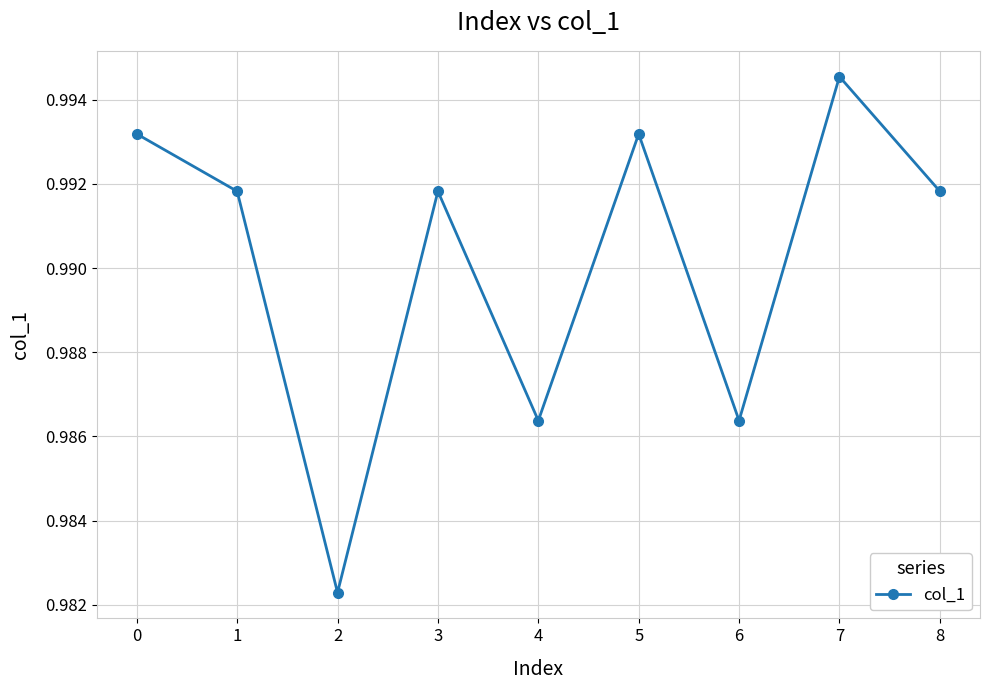

Which category has the lowest value across all series?

2